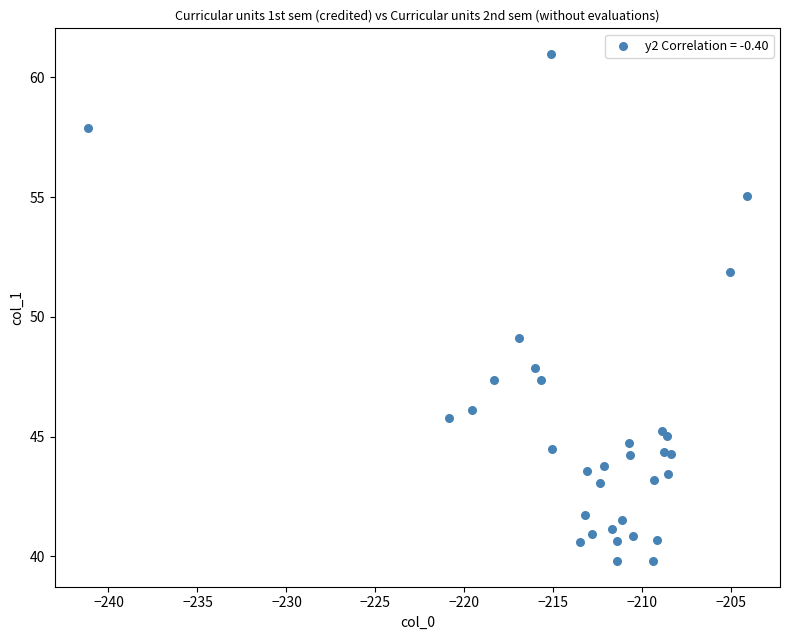

What Y value in the scatter plot is closest to 50?

49.1